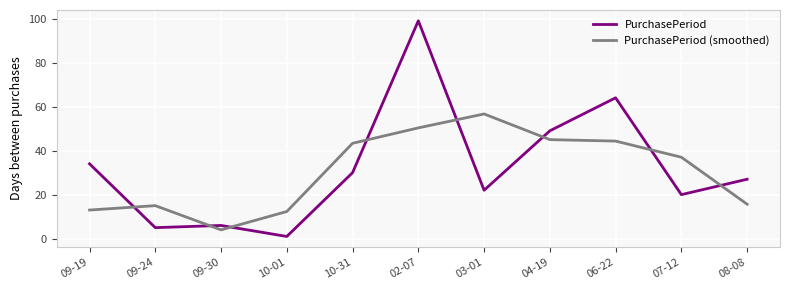

The PurchasePeriod series shows 5.0 at 09-24. True or false?

True